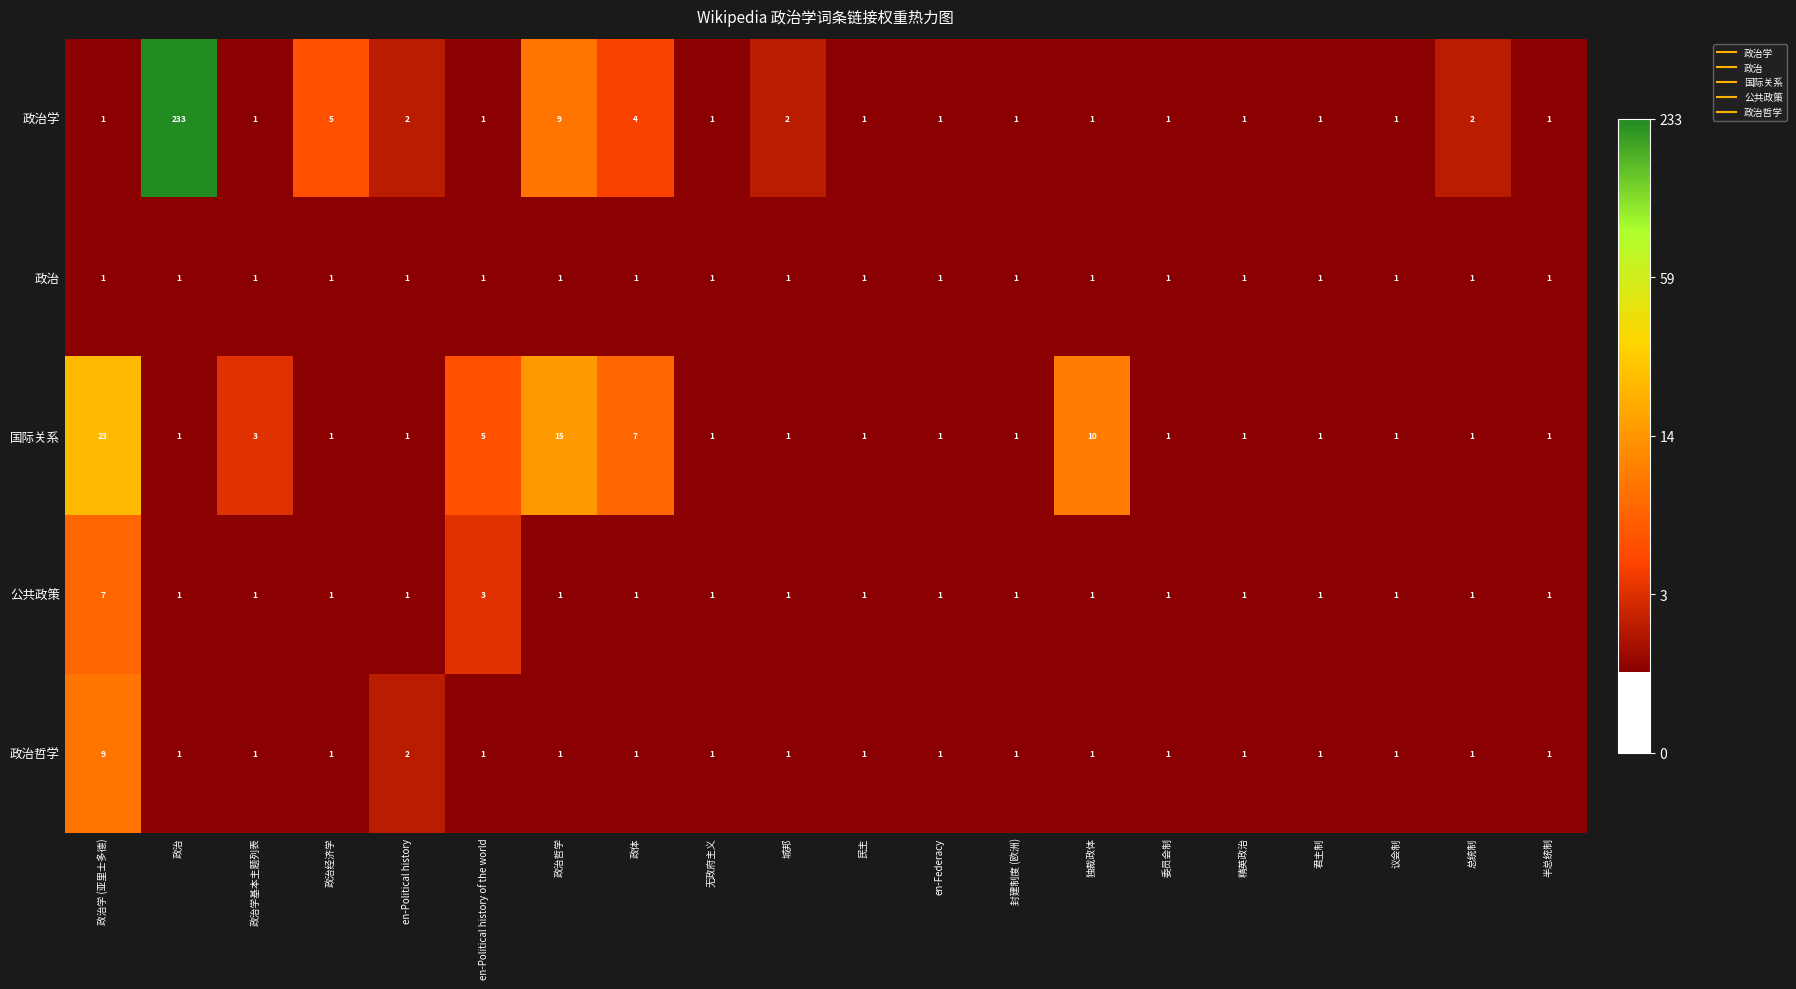

At which label is 国际关系 closest to 12?

独裁政体